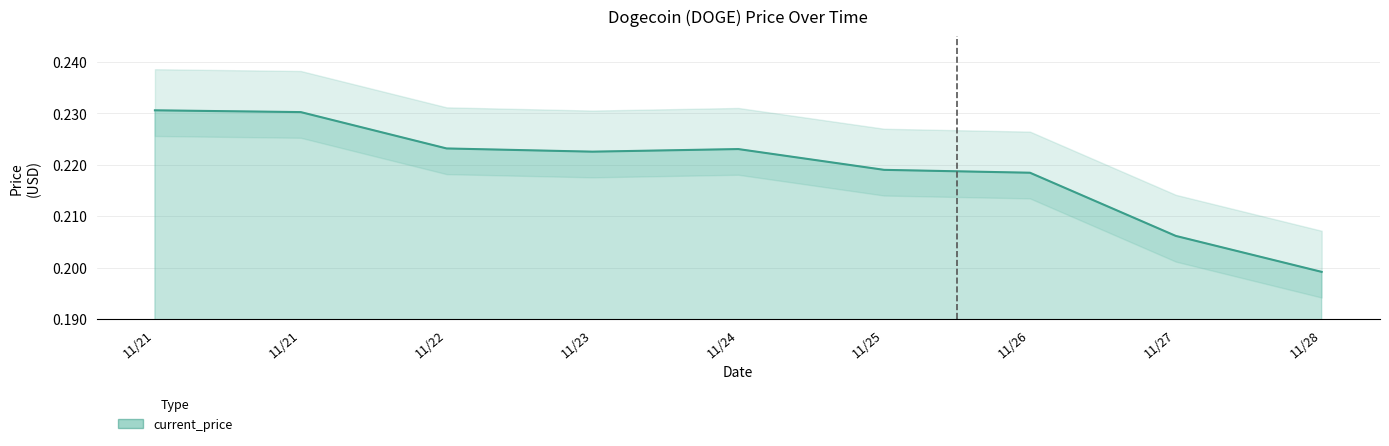

Reading right to left, extract all data points from this chart.

0.2	0.2	0.2	0.2	0.2	0.2	0.2	0.2	0.2